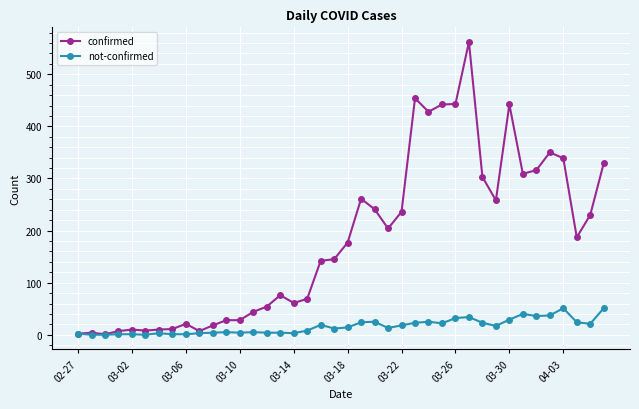

What is the value of the confirmed point at the 25th from the left?

236